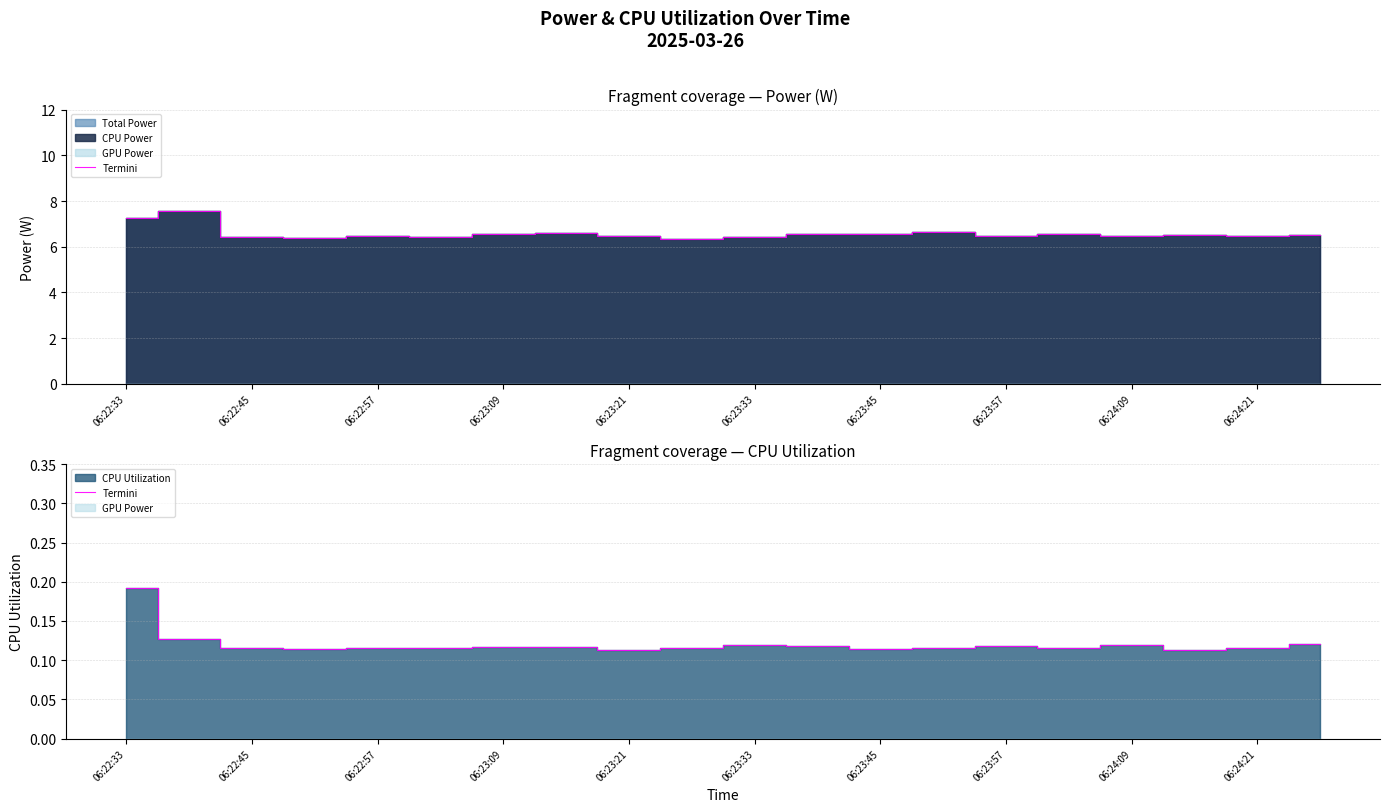

Reading left to right, what are all the values shown in this chart?

0.2	0.1	0.1	0.1	0.1	0.1	0.1	0.1	0.1	0.1	0.1	0.1	0.1	0.1	0.1	0.1	0.1	0.1	0.1	0.1